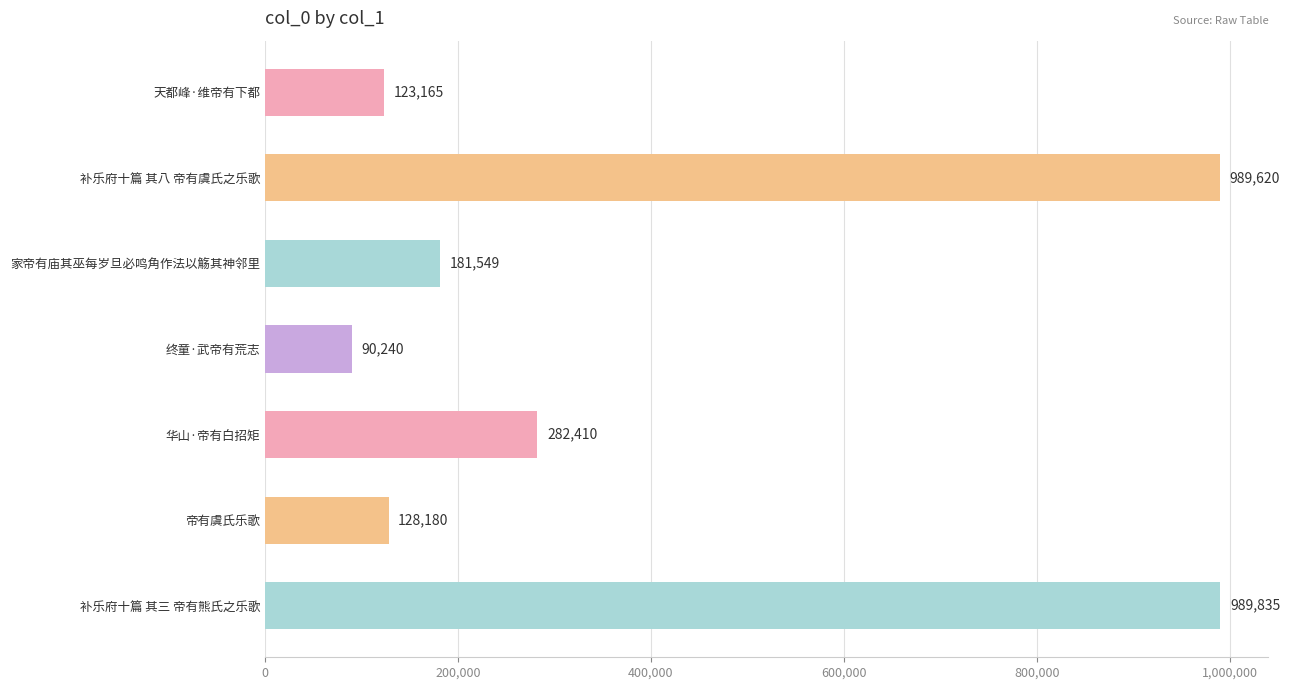

What is the greatest value displayed?

989835